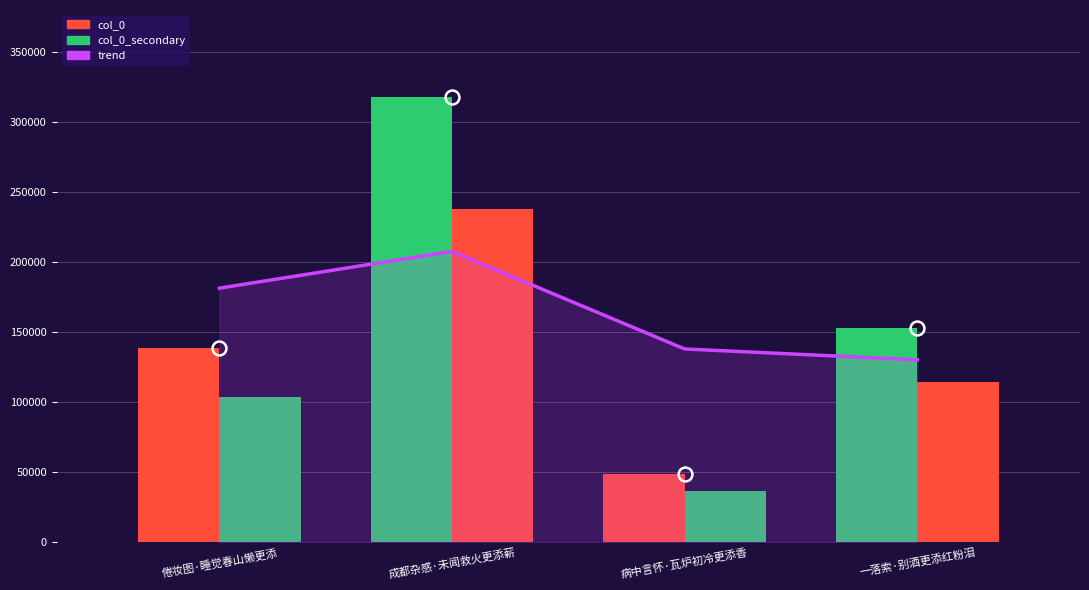

What is the change in value from 倦妆图·睡觉春山懒更添 to 成都杂感·未闻救火更添薪?

+178954